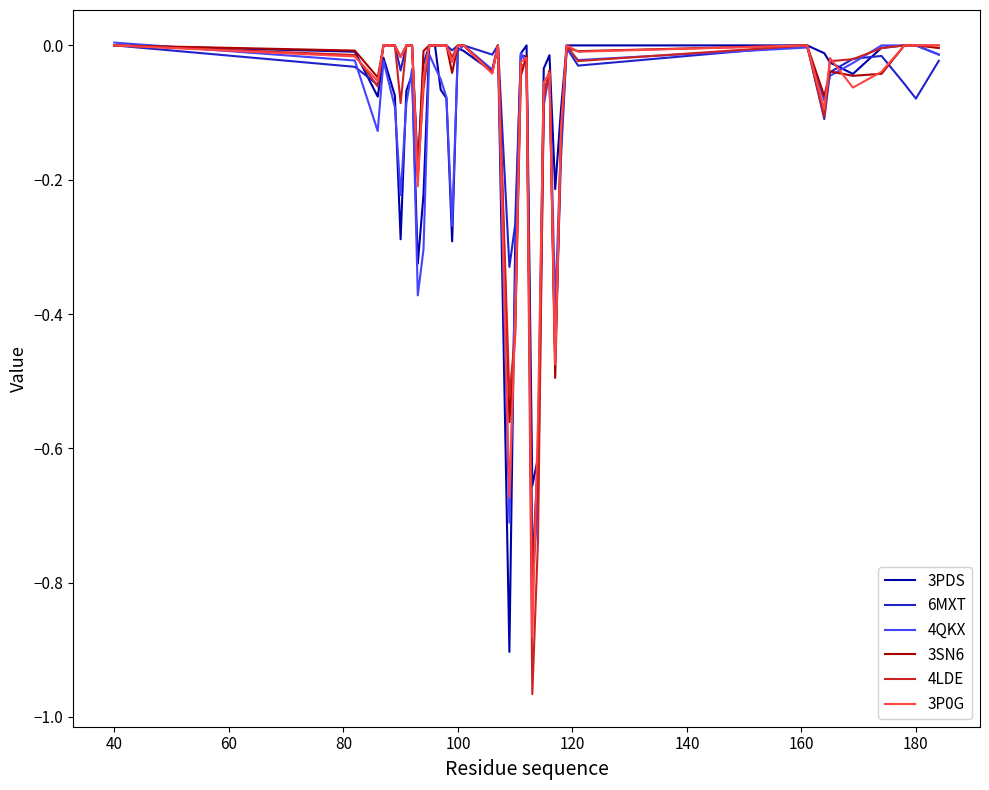

Which series has the largest range (max minus min)?

4LDE